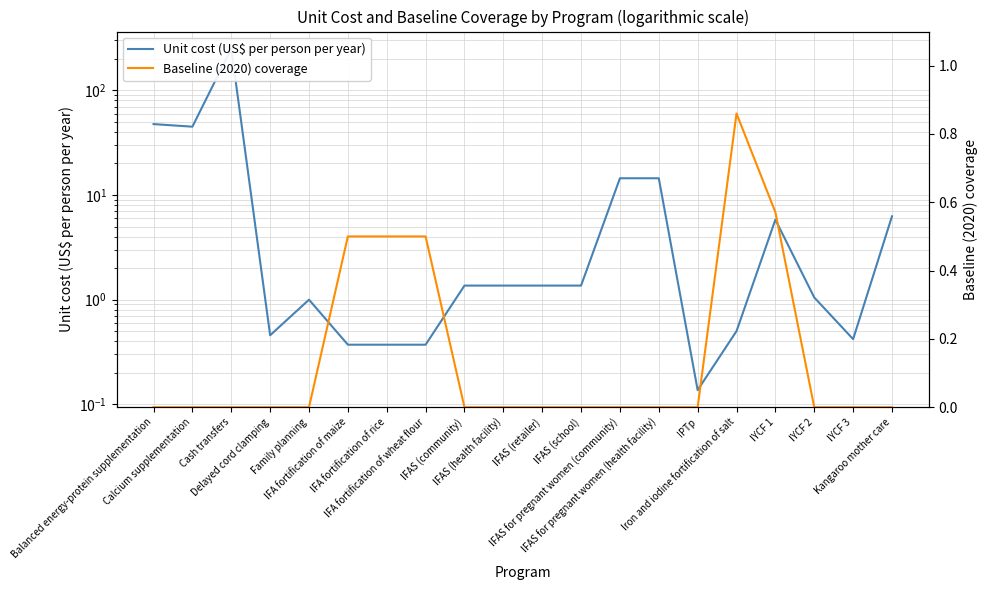

What is the label of the 3rd point from the left?

Cash transfers